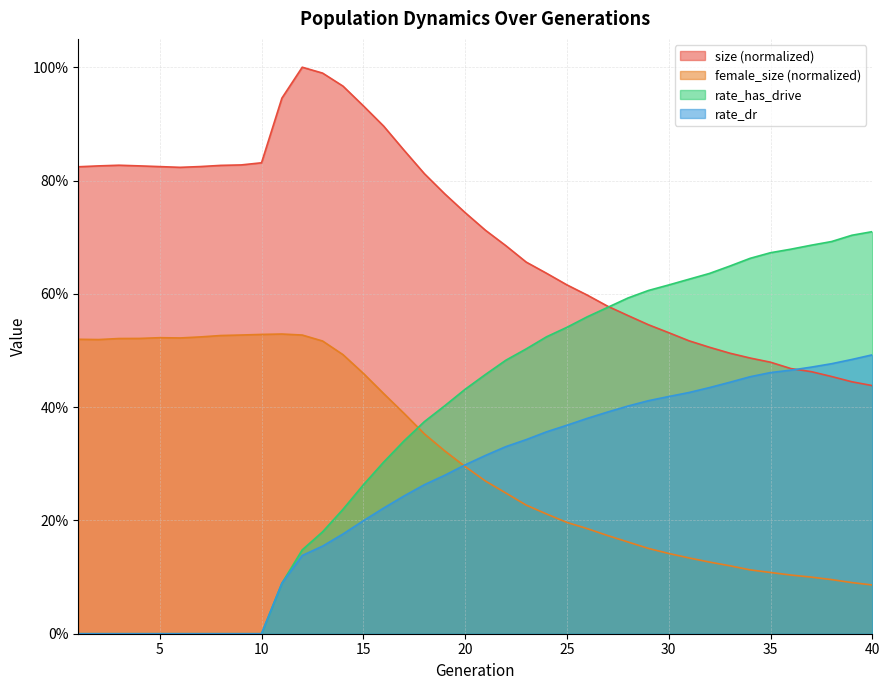

Count the number of data series in this chart.

4